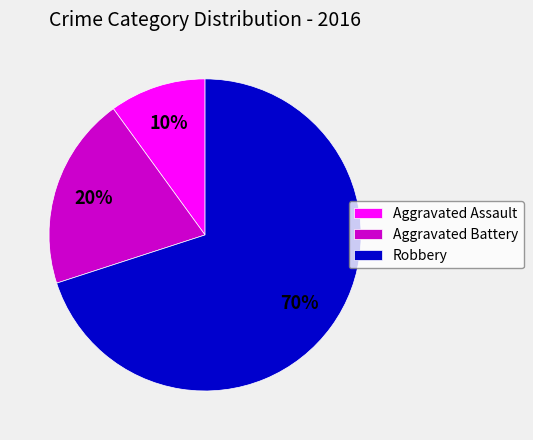

To the nearest percent, what percentage of the pie is Robbery?

70%